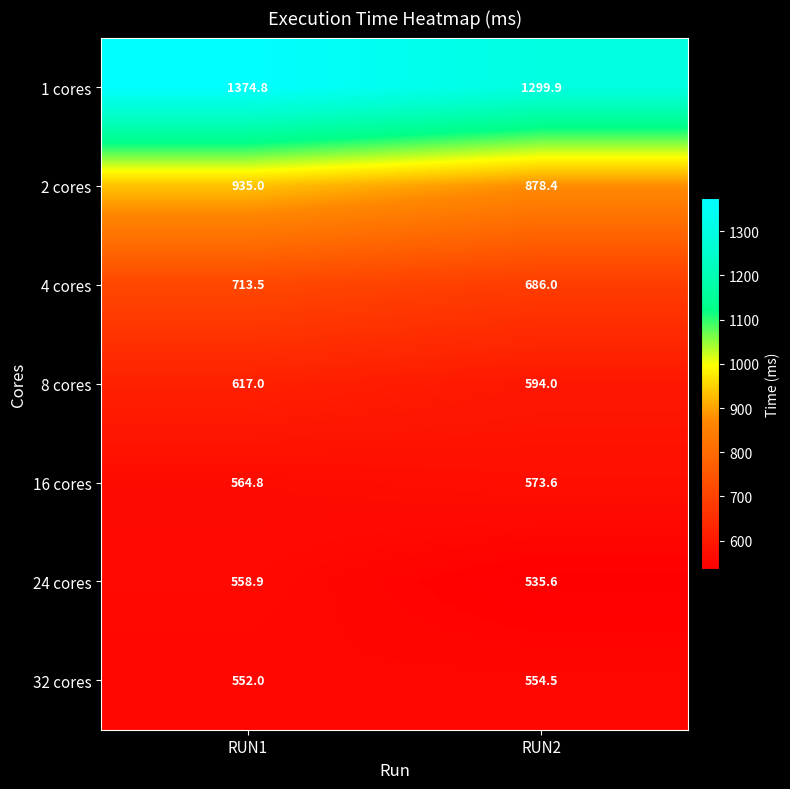

Which series has the widest spread of values?

1 cores